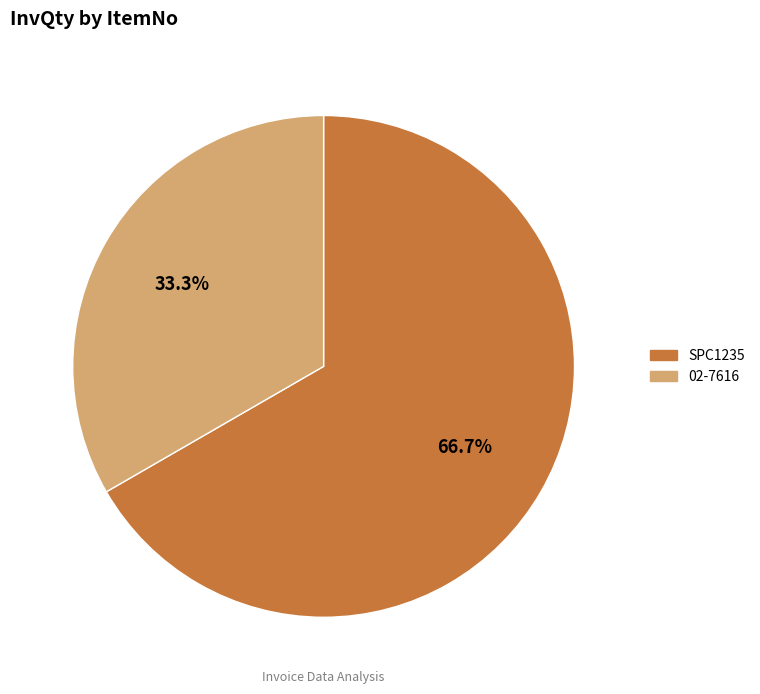

How many slices are in this pie chart?

2